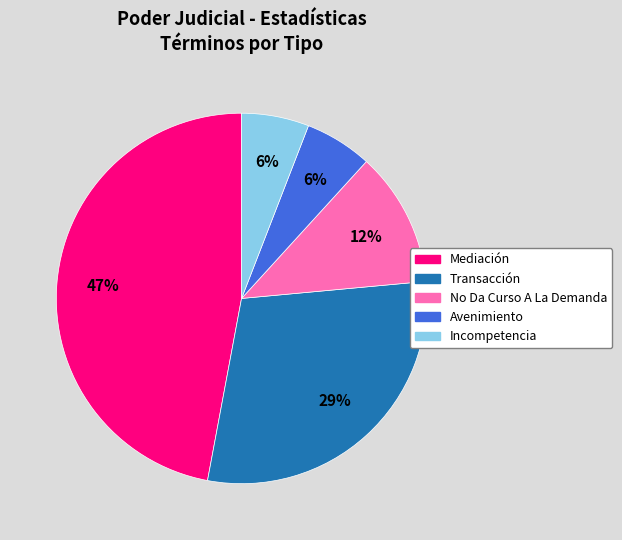

Is it true that Mediación is 38% of the pie?

False